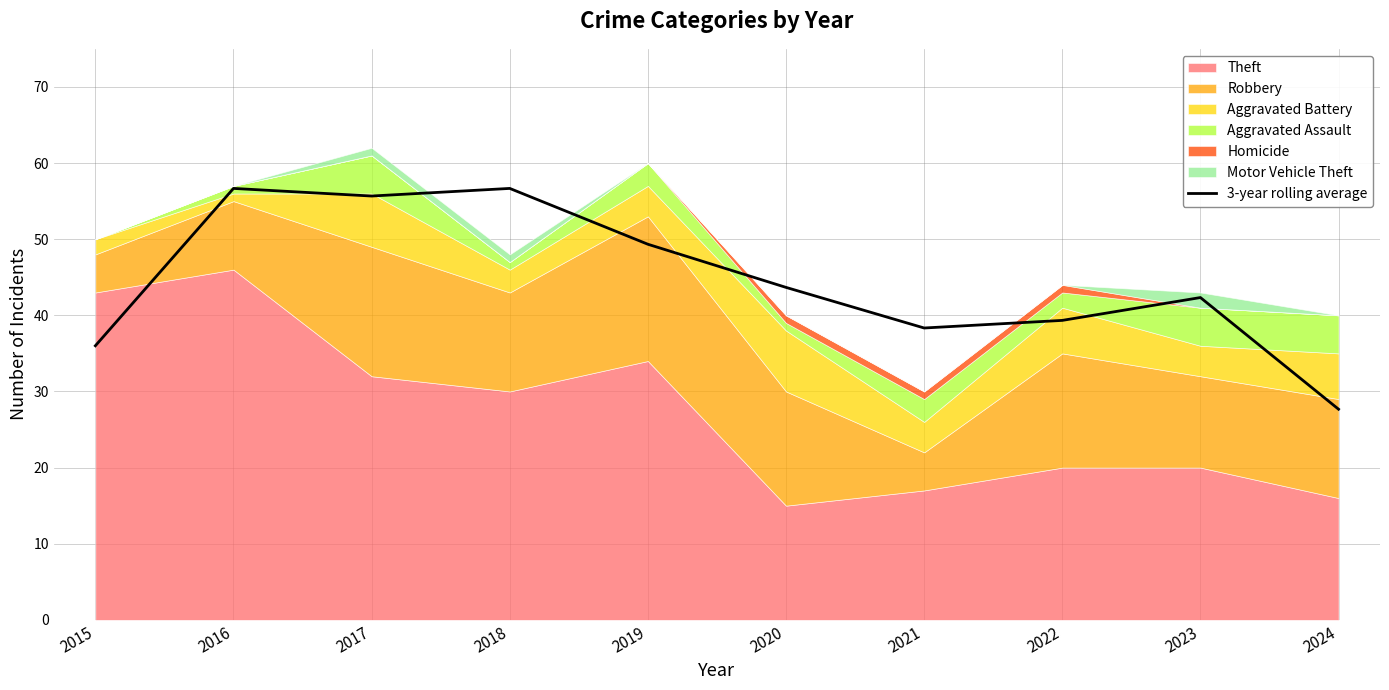

Reading left to right, extract all data points from this chart.

36.0	56.7	55.7	56.7	49.3	43.7	38.3	39.3	42.3	27.7